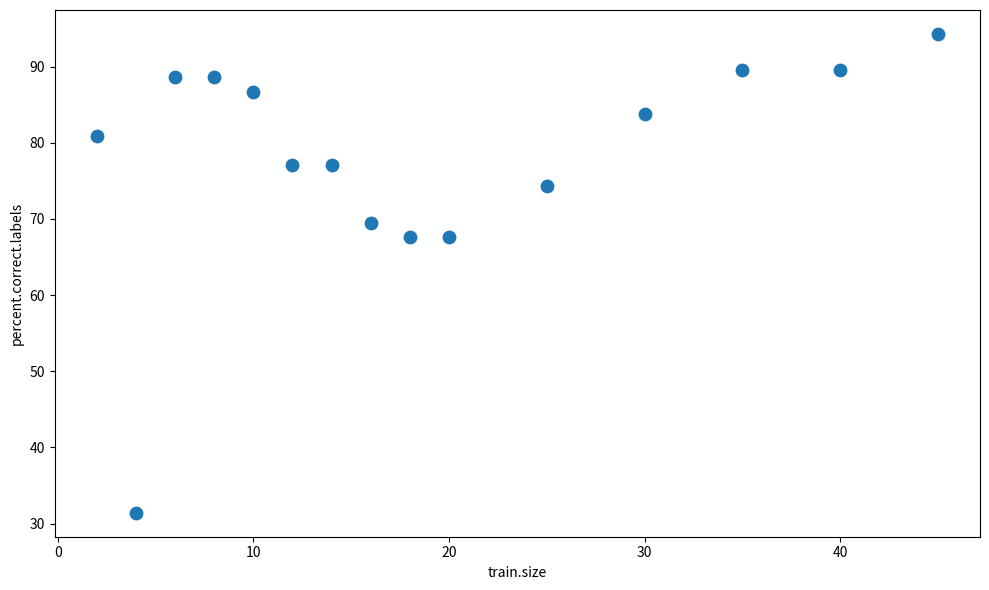

What is the range of X values (max minus min)?

43.0